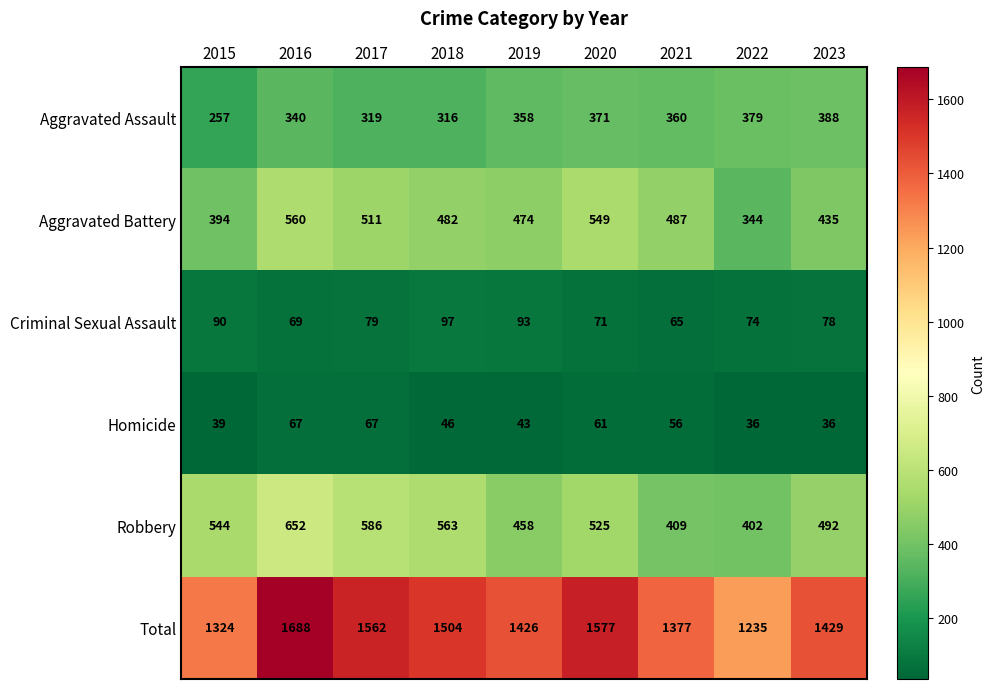

Is the value of Aggravated Assault at 2018 greater than the value of Total at 2020?

No